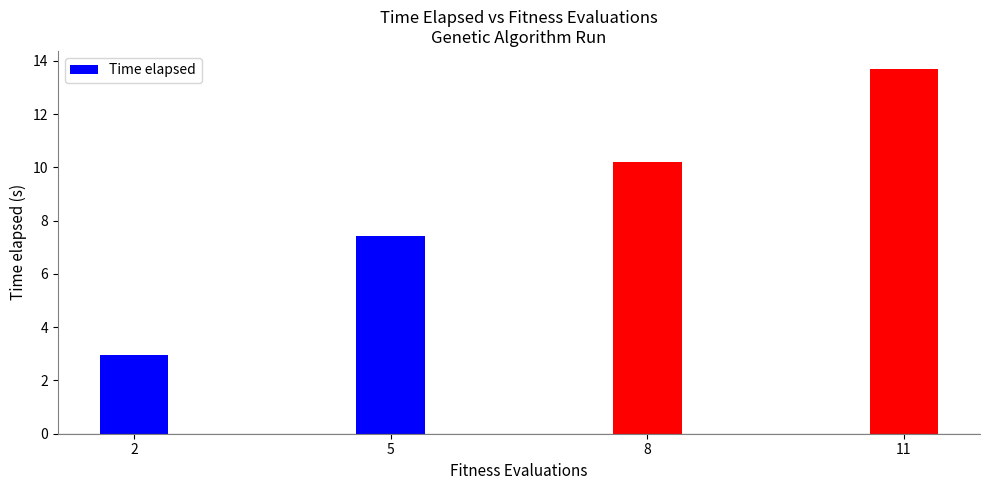

Approximately how many times larger is the value at 2 compared to 8?

0.3